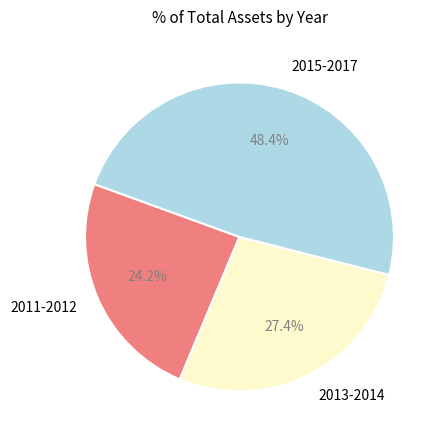

What is the largest slice in the pie chart?

2015-2017